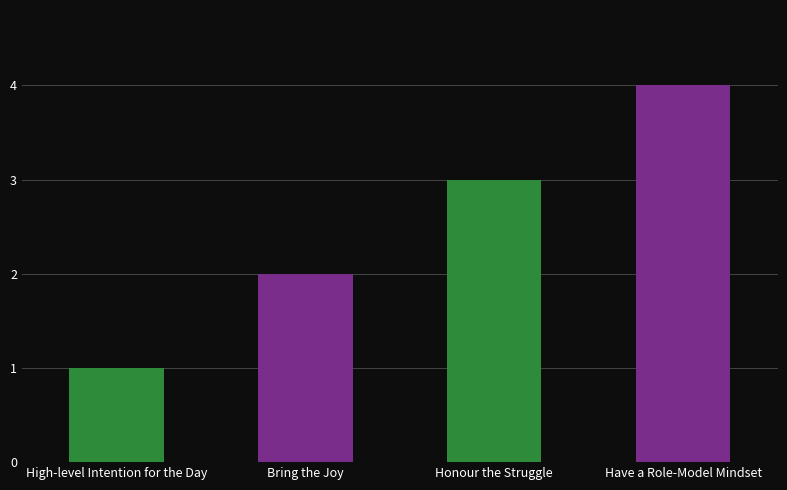

How many values are below 3?

2